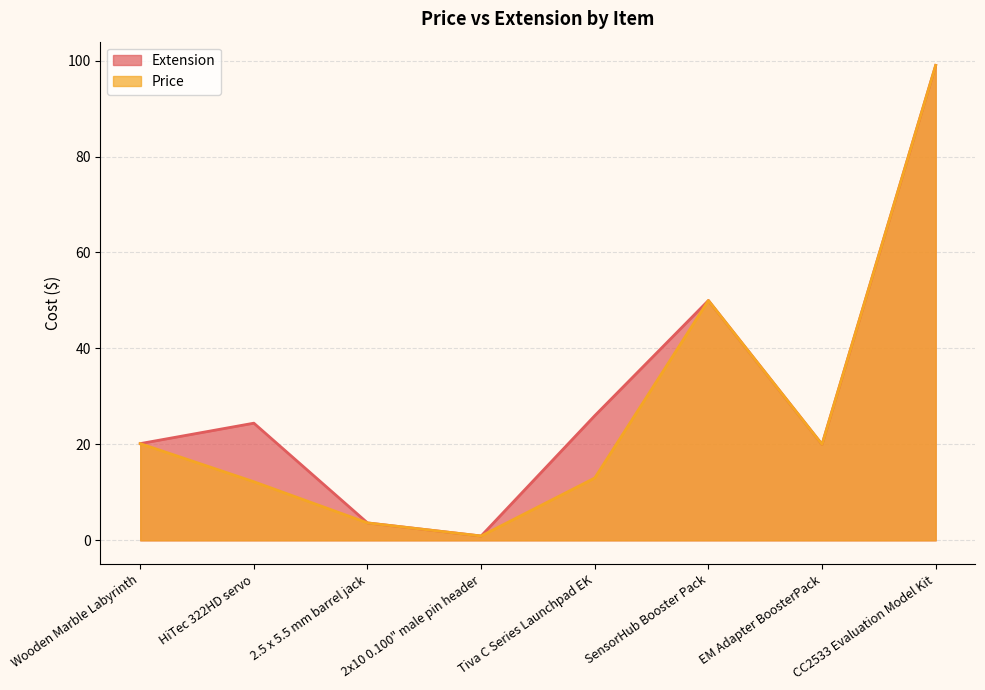

The value of Extension at HiTec 322HD servo is 24.4. True or false?

True